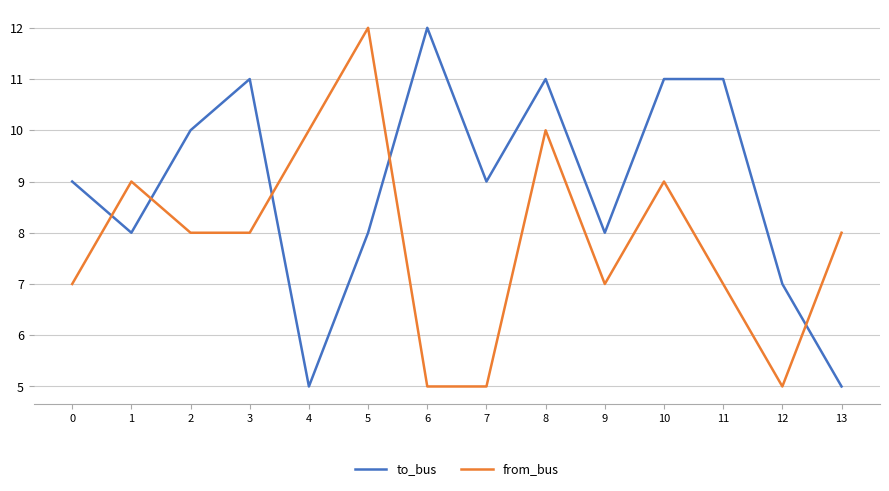

How many to_bus values are between 8 and 11?

10